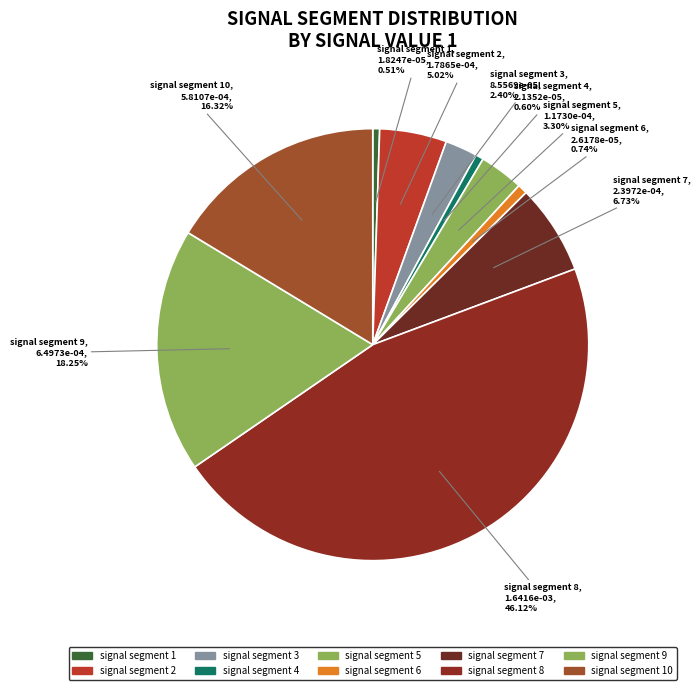

Is there a majority slice in this chart?

No